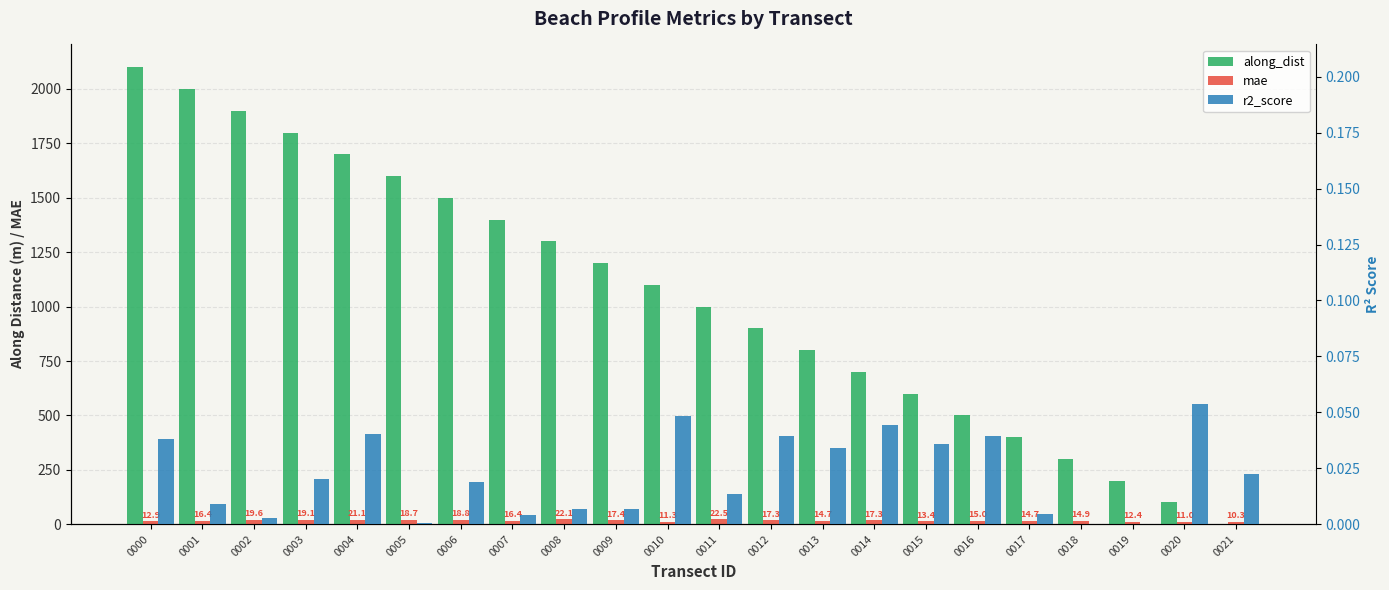

How many data points does each series have?

22